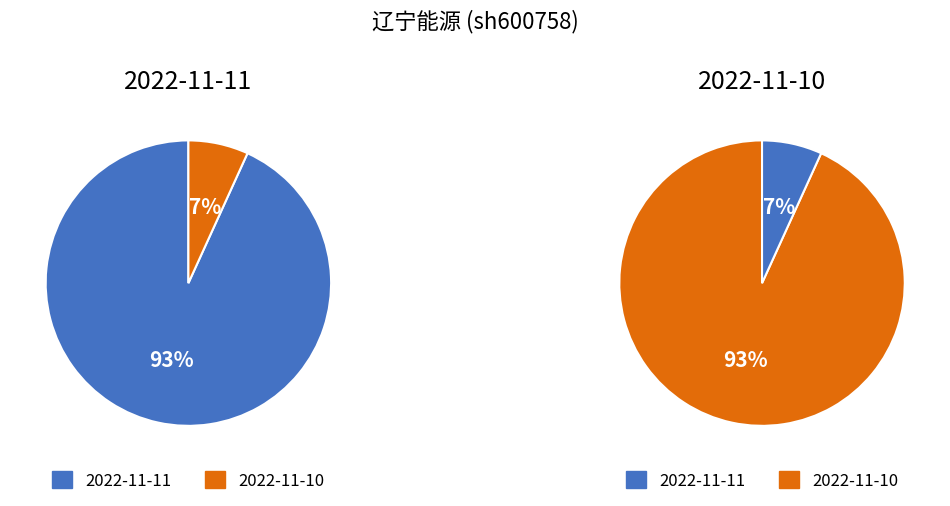

Which slice is the smallest?

2022-11-10